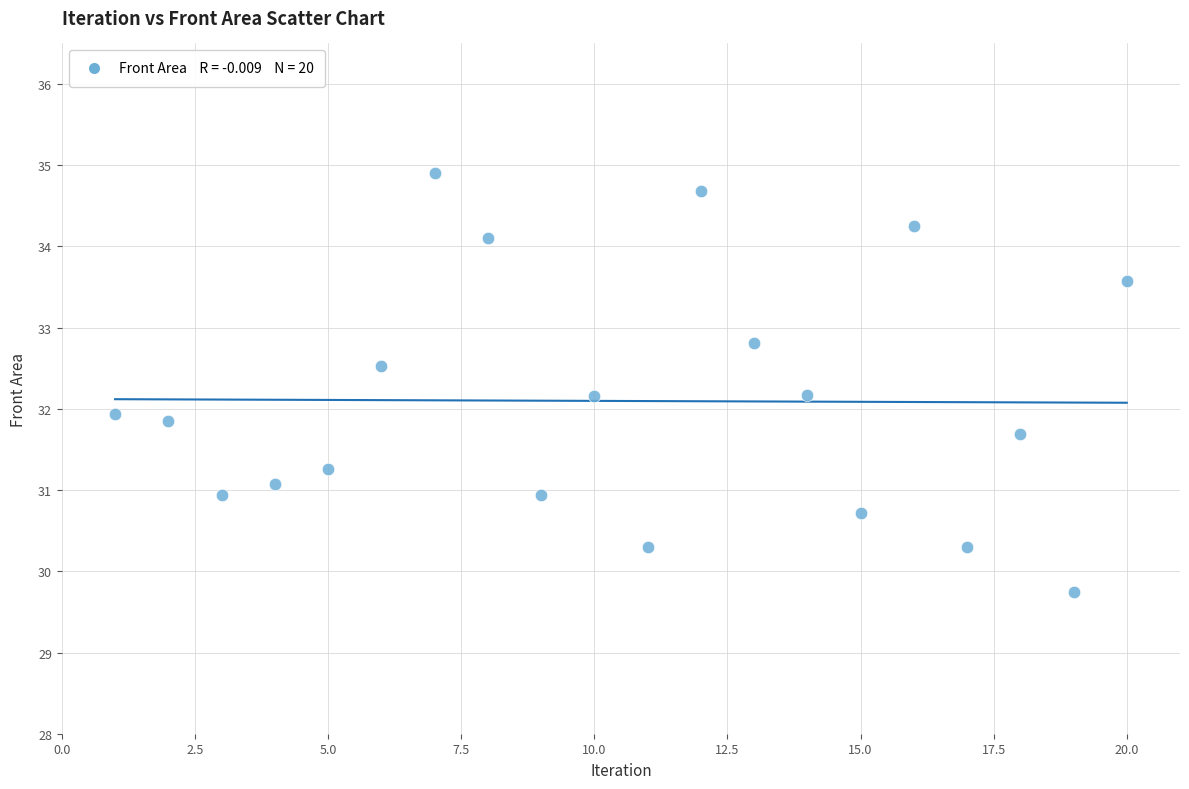

What is the range of X values (max minus min)?

19.0